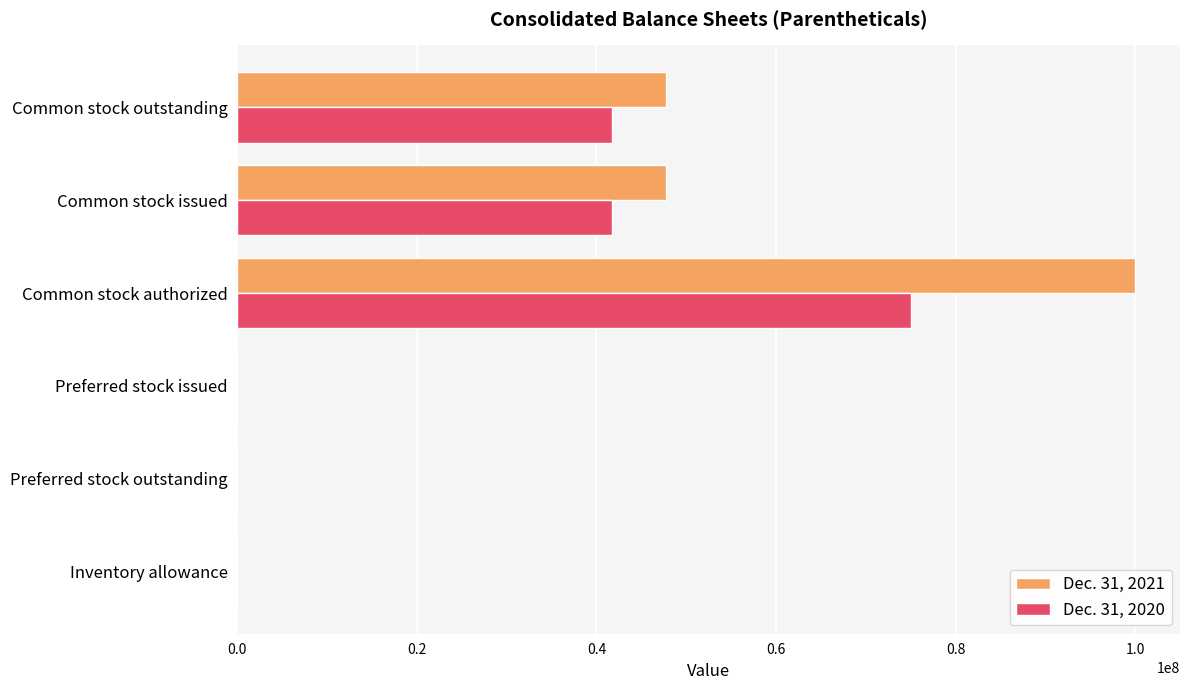

What is the maximum value shown in the chart?

100000000